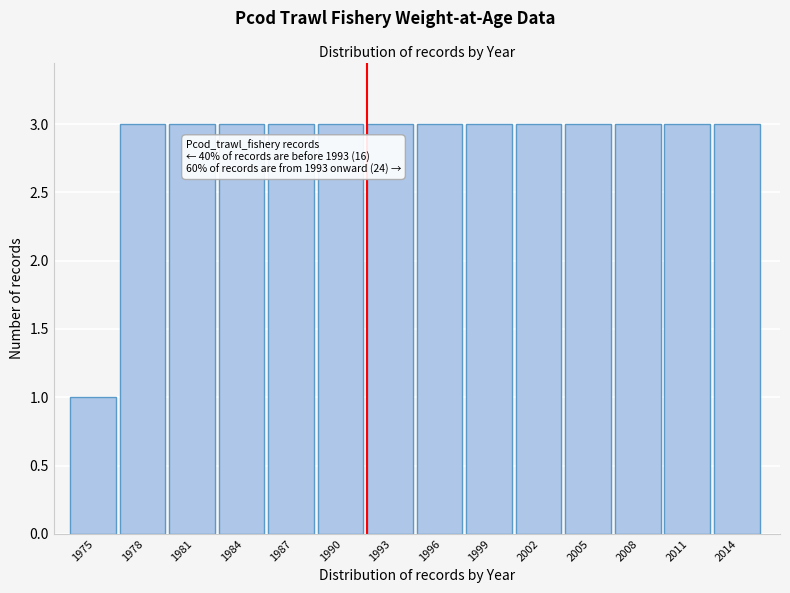

Reading right to left, extract all data points from this chart.

3	3	3	3	3	3	3	3	3	3	3	3	3	1